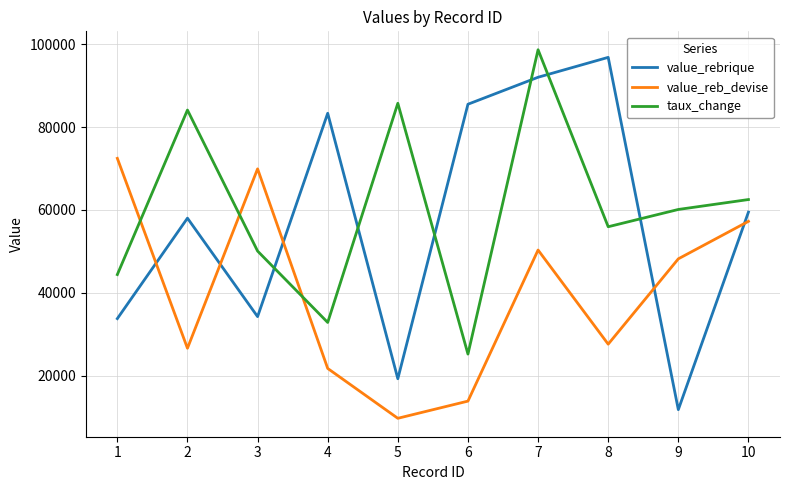

True or false: value_reb_devise and taux_change intersect in this chart.

True